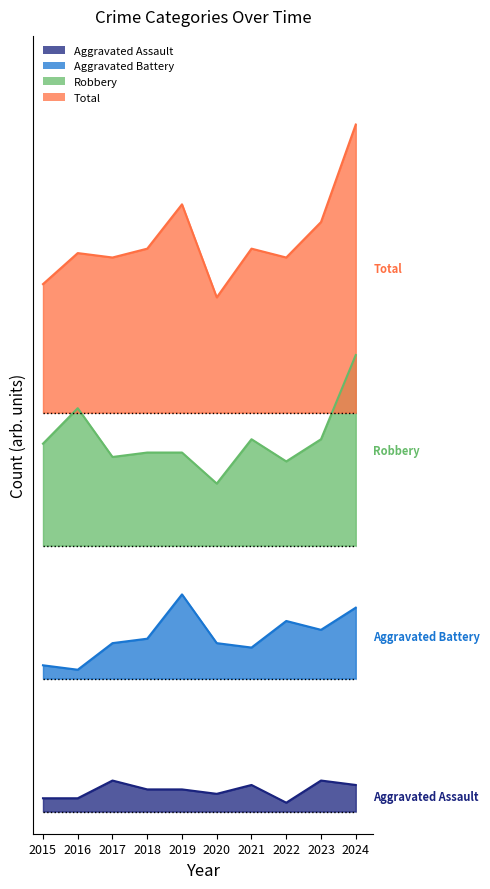

At 2022, list the series in order from smallest to largest.

Aggravated Assault, Aggravated Battery, Robbery, Total